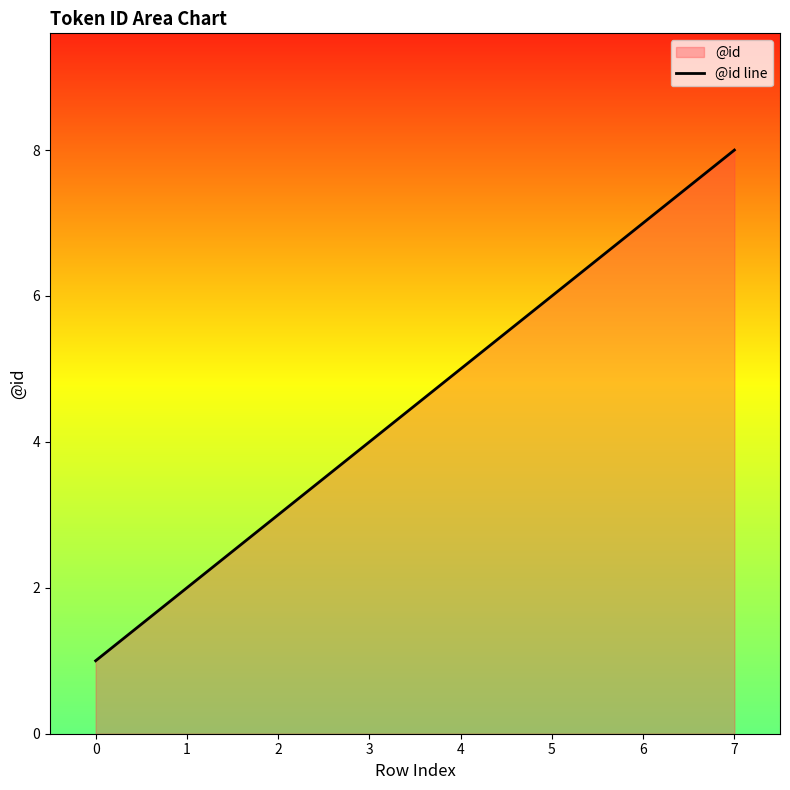

Which label corresponds to the largest value in the chart?

7